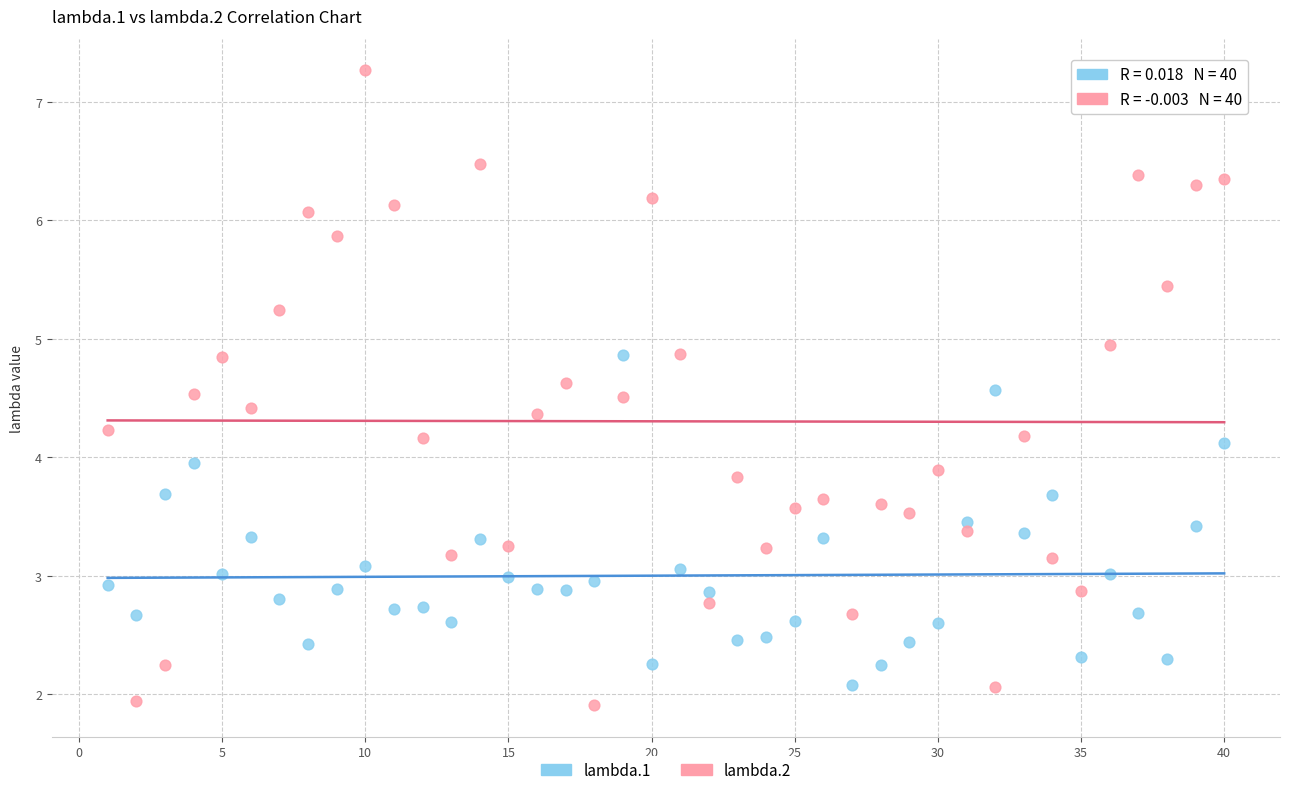

Which series contains the highest Y value?

lambda.2